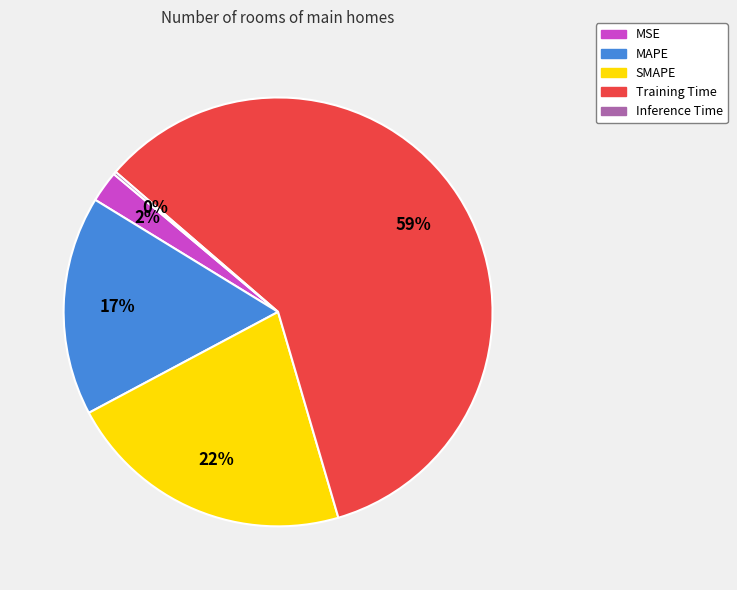

To the nearest percent, what percentage of the pie is SMAPE?

22%